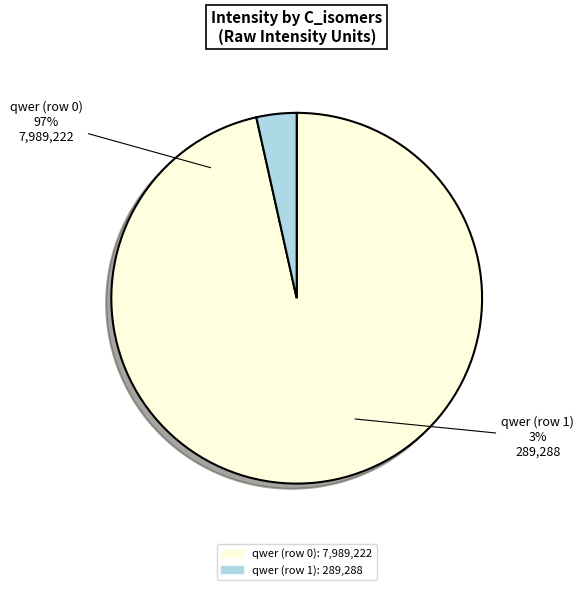

Combined, what portion of the pie is qwer (row 0) and qwer (row 1)?

100.0%